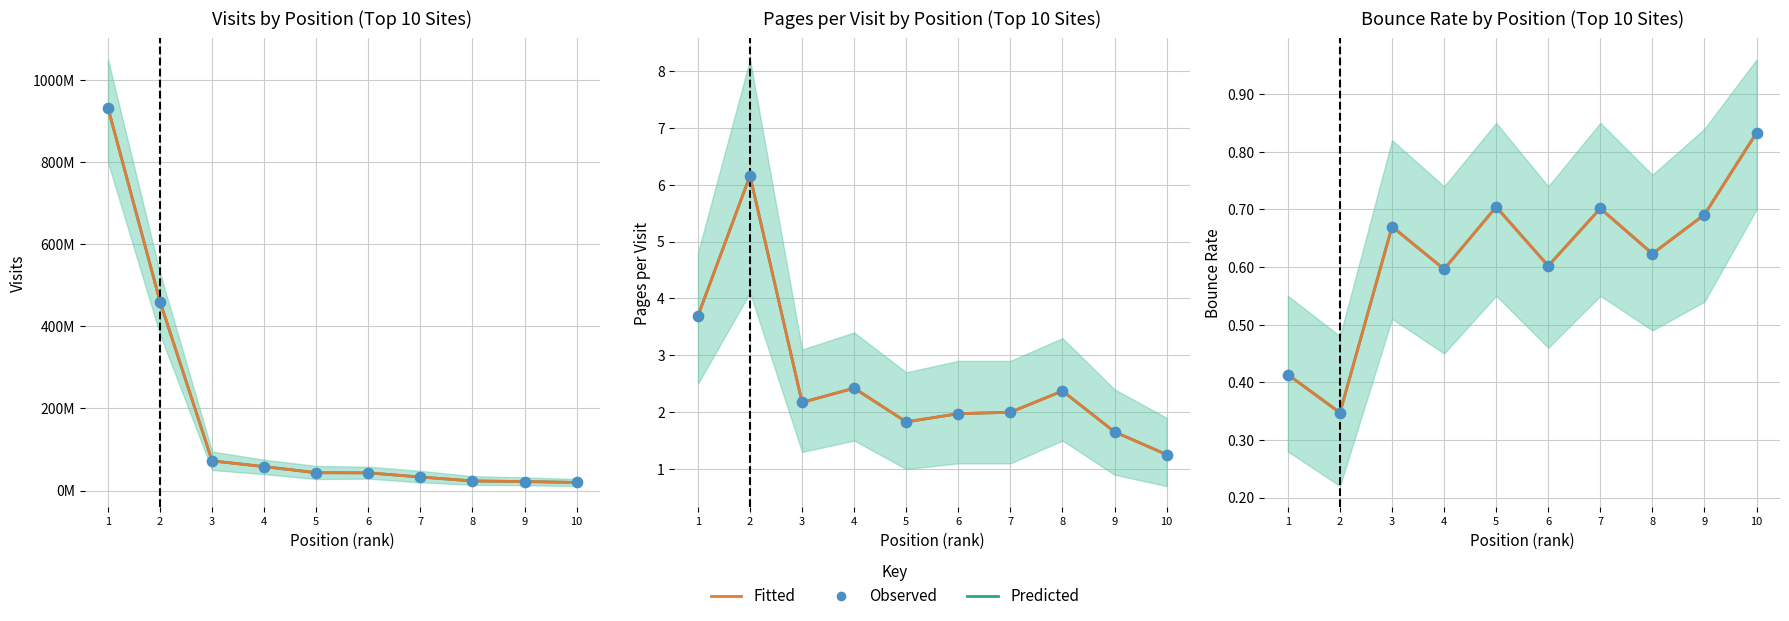

At how many categories does at least one series exceed 0?

10